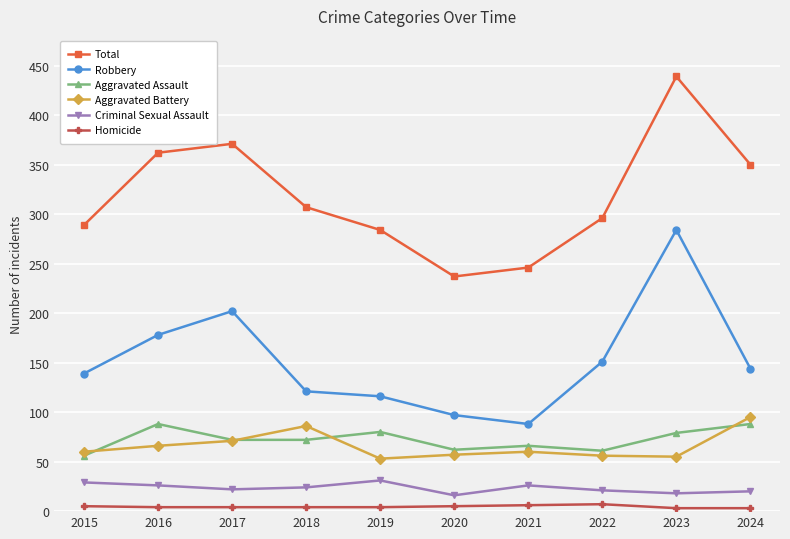

What is the maximum value for Homicide?

7